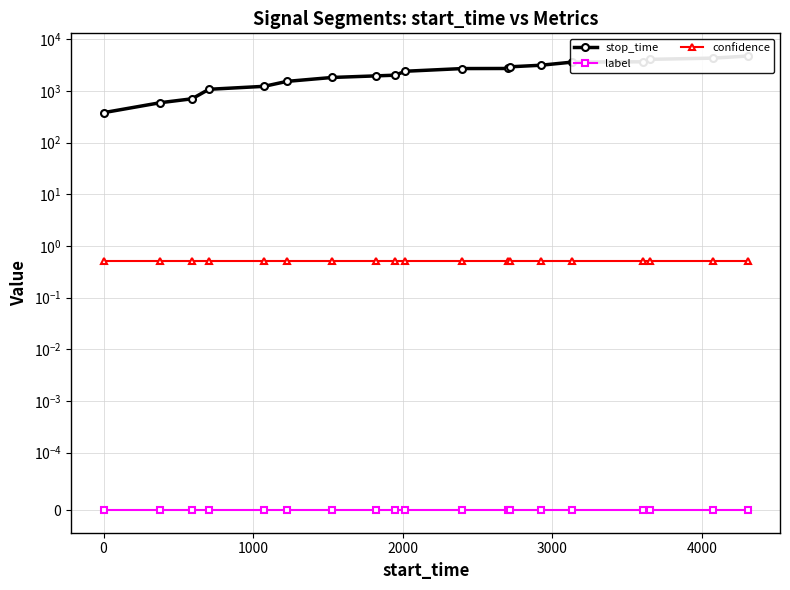

True or false: stop_time has more than 1 interior local peaks.

False